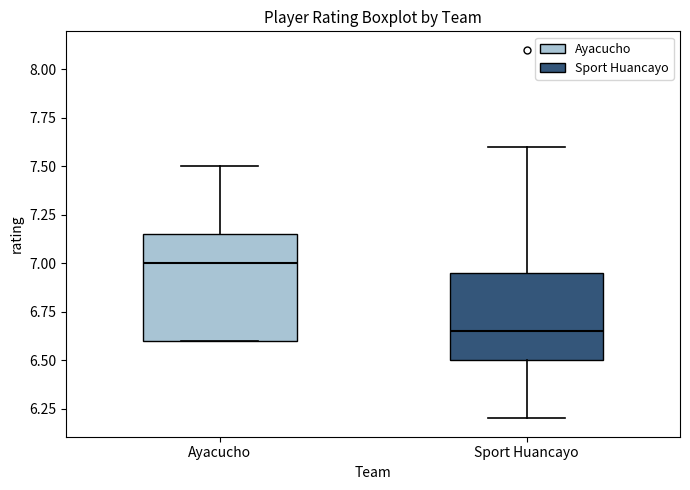

Reading left to right, transcribe this box plot: for each box, give where its median line is, the range the box spans, and where its two whiskers end, as read against the y-axis. The values are not printed on the chart, so give them approximately, as read against the axis.

Ayacucho: median 7.00, box 6.60 to 7.15, whiskers 6.60 to 7.50
Sport Huancayo: median 6.65, box 6.50 to 6.95, whiskers 6.20 to 7.60